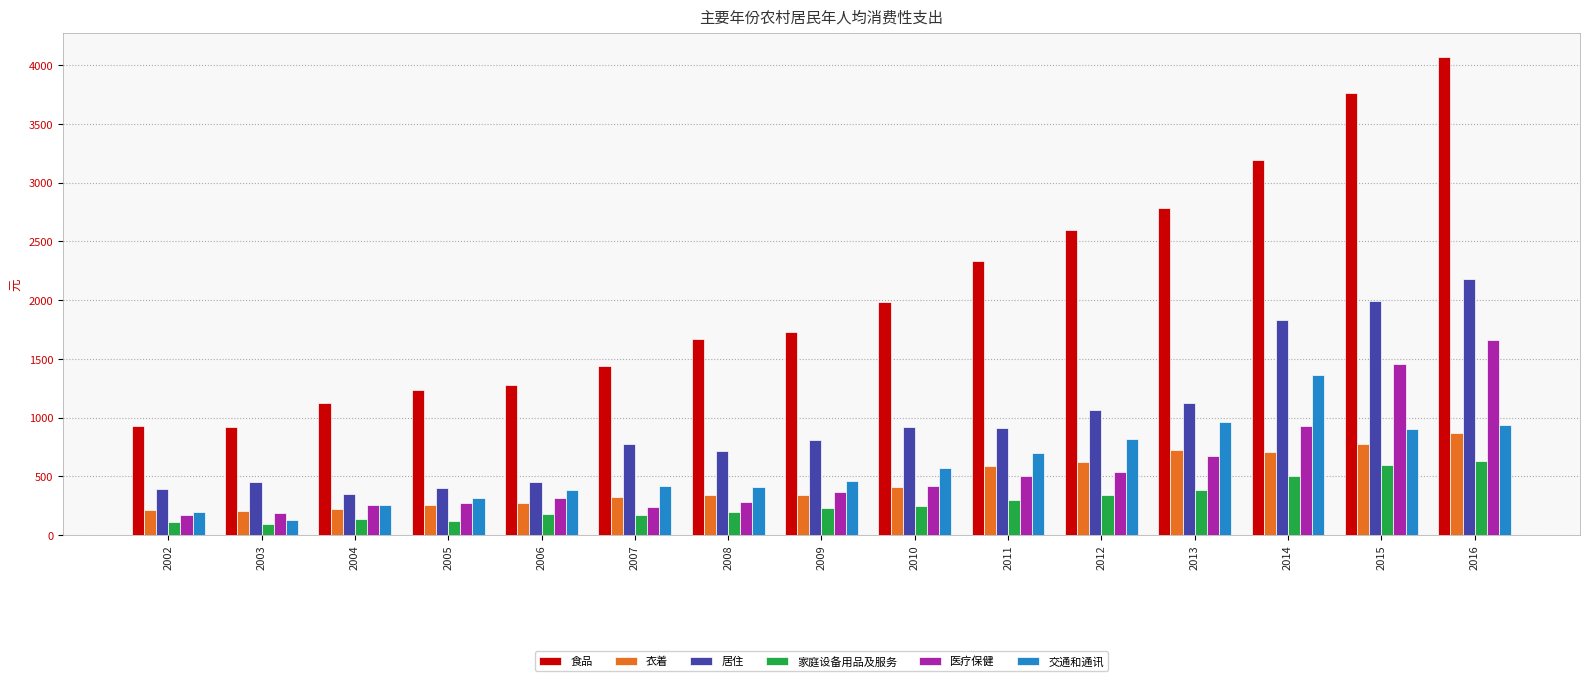

What is the highest value of the 医疗保健 series?

1662.1